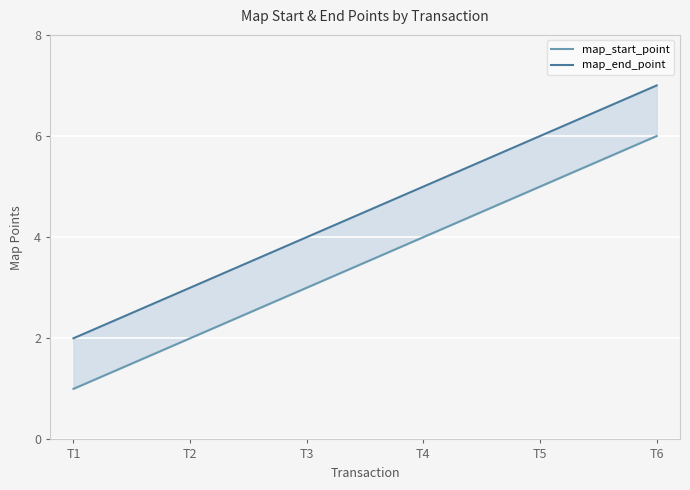

What is the spread (max minus min) of values at Transaction 2?

1